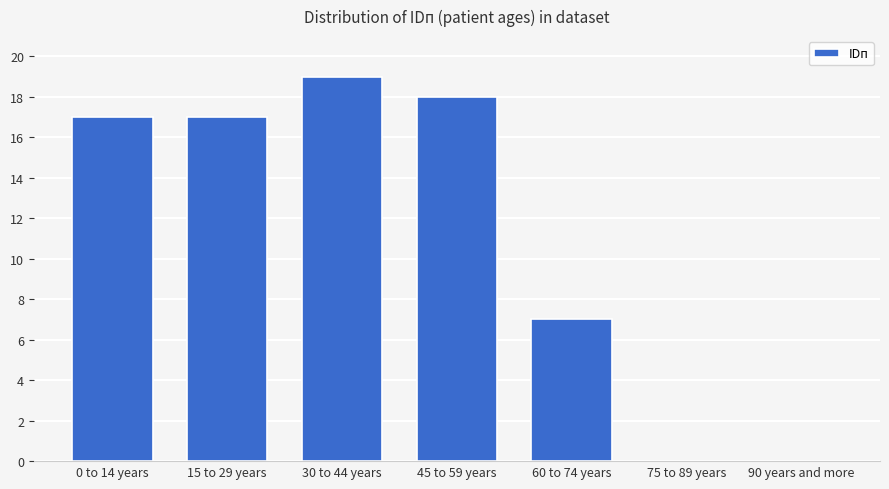

Reading left to right, list all the values displayed in this chart.

0 to 14 years=17	15 to 29 years=17	30 to 44 years=19	45 to 59 years=18	60 to 74 years=7	75 to 89 years=0	90 years and more=0